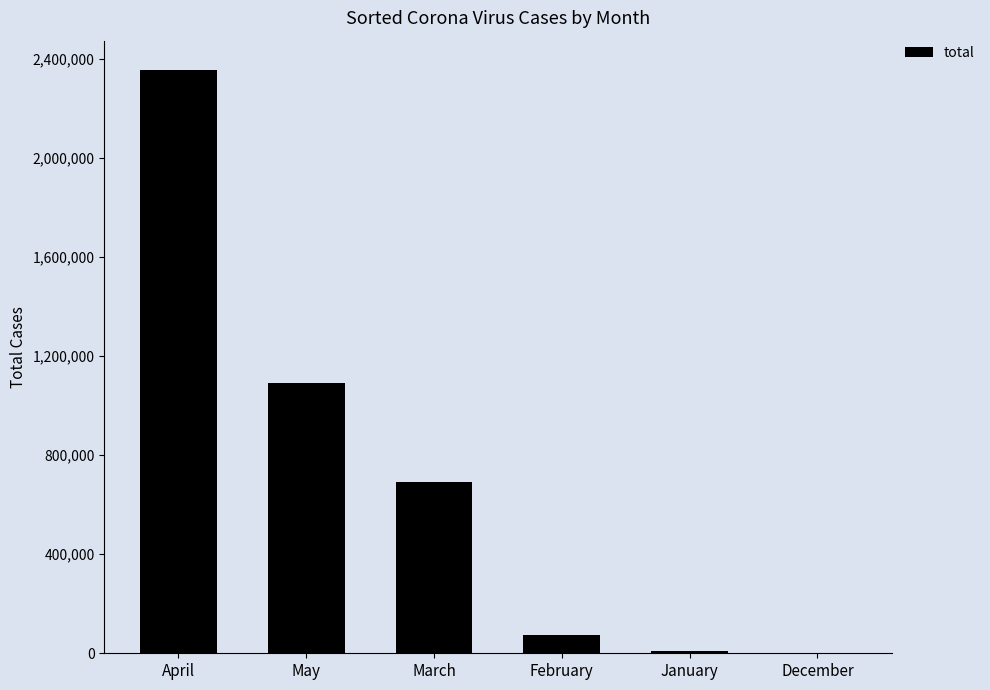

Are the bars horizontal?

No